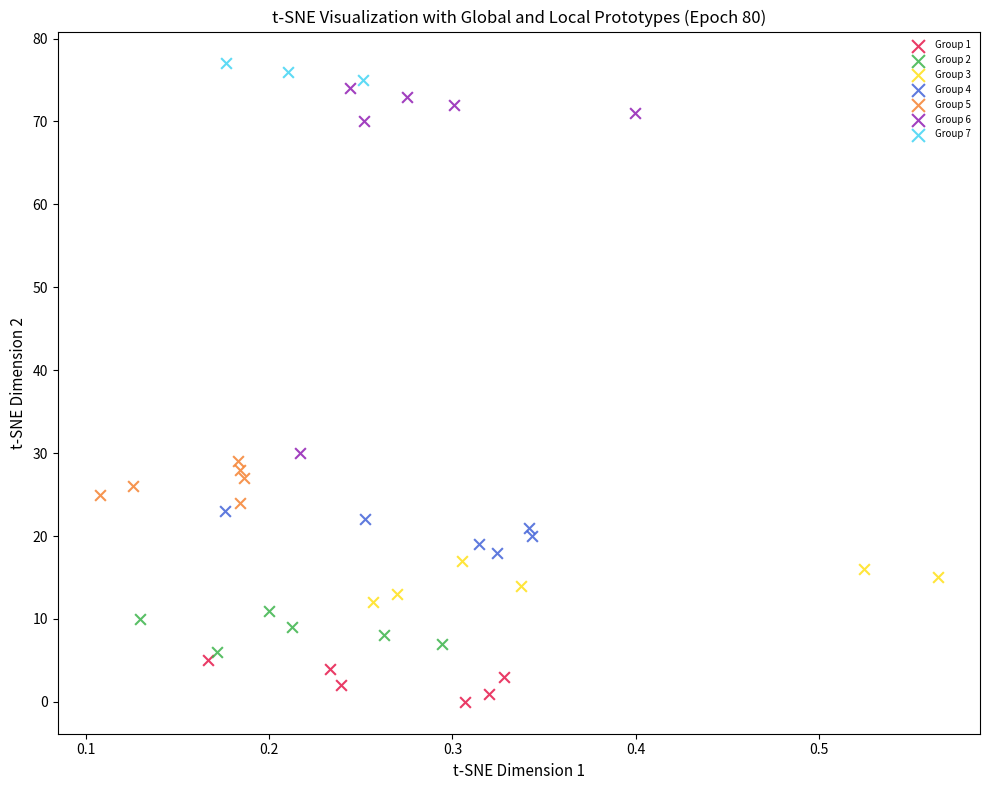

Which series has the largest Y range (max minus min)?

Group 6